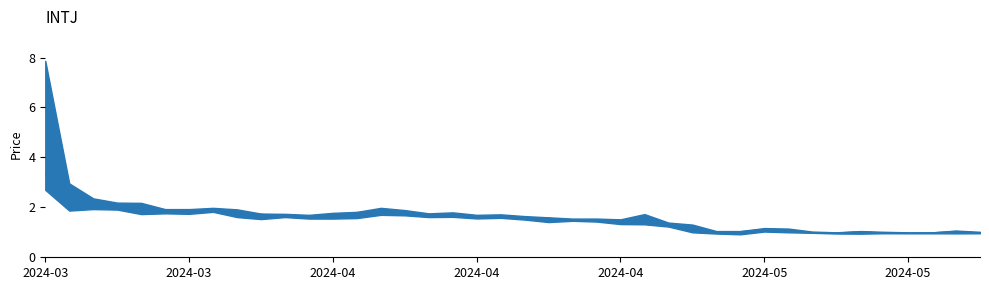

Where is the data nearest to the value 2?

2024-04